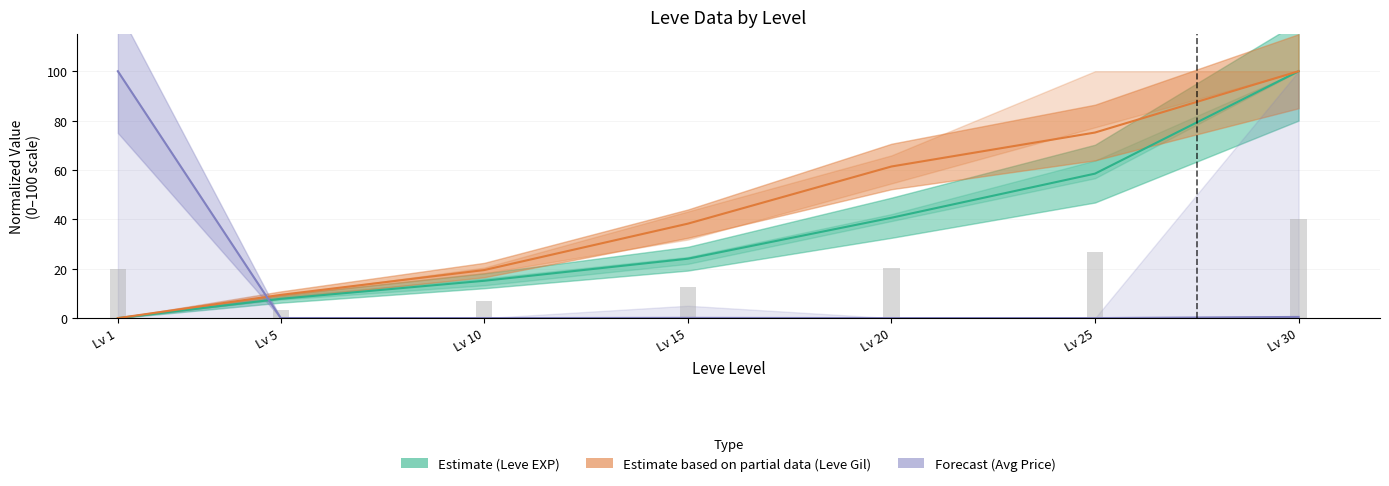

Which series has the largest range (max minus min)?

Leve EXP (Estimate)